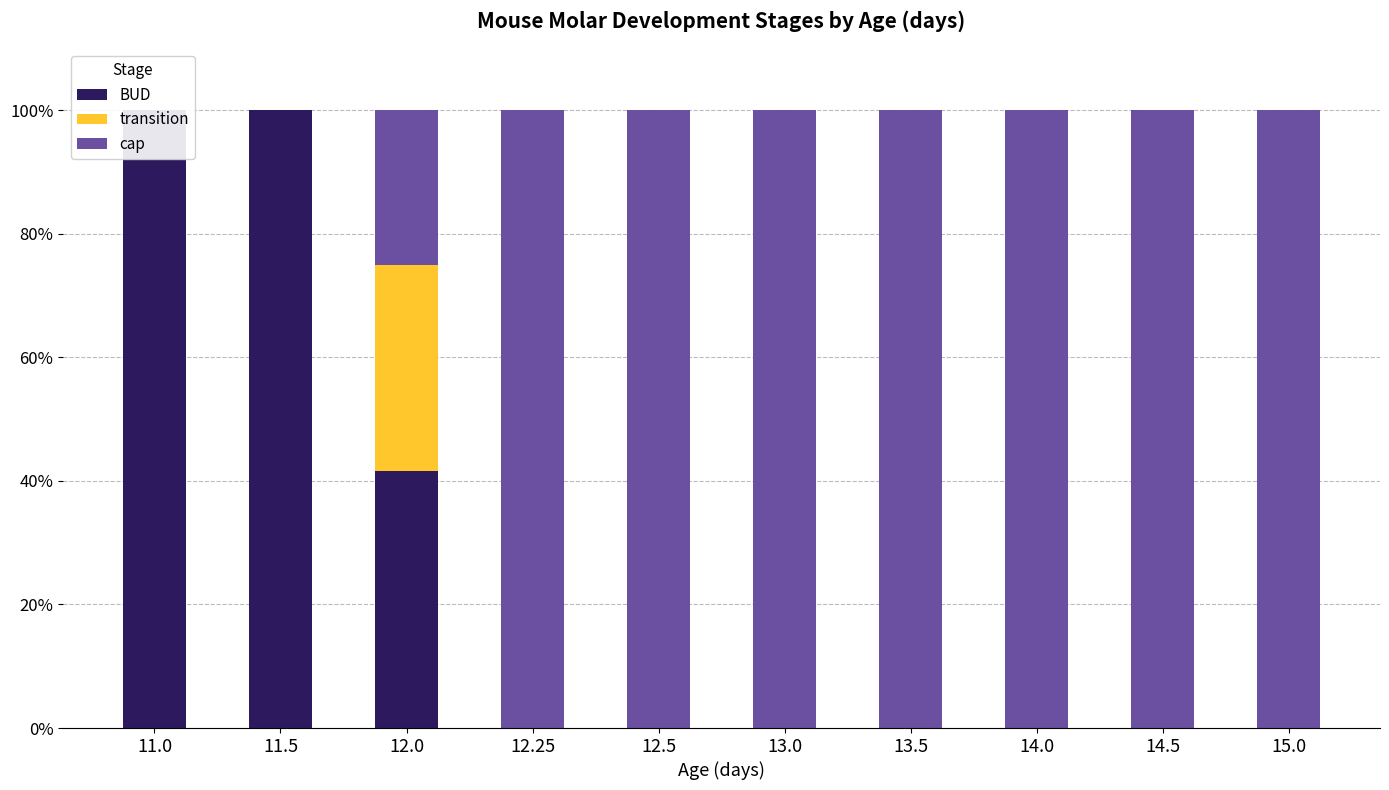

What is the maximum value for cap?

100.0